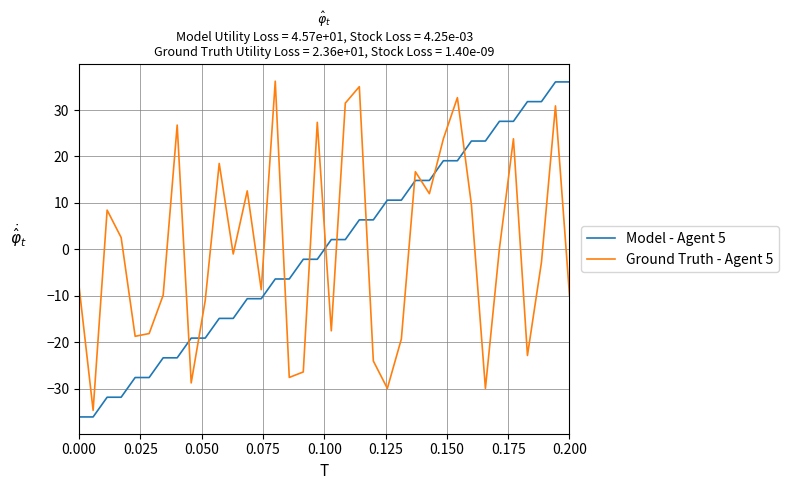

True or false: Ground Truth - Agent 5 and Model - Agent 5 cross at least once.

True